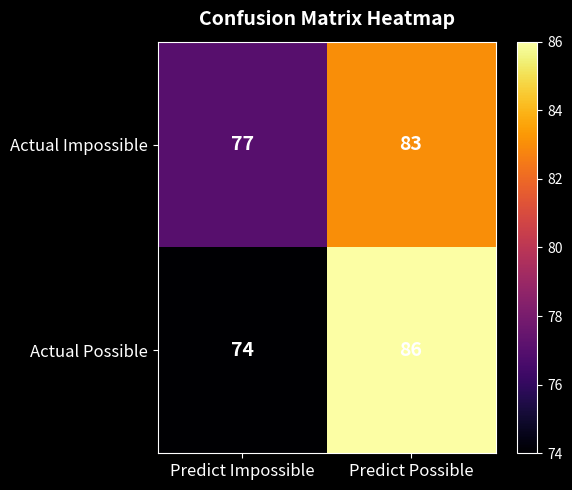

Which series has the largest range (max minus min)?

Actual Possible